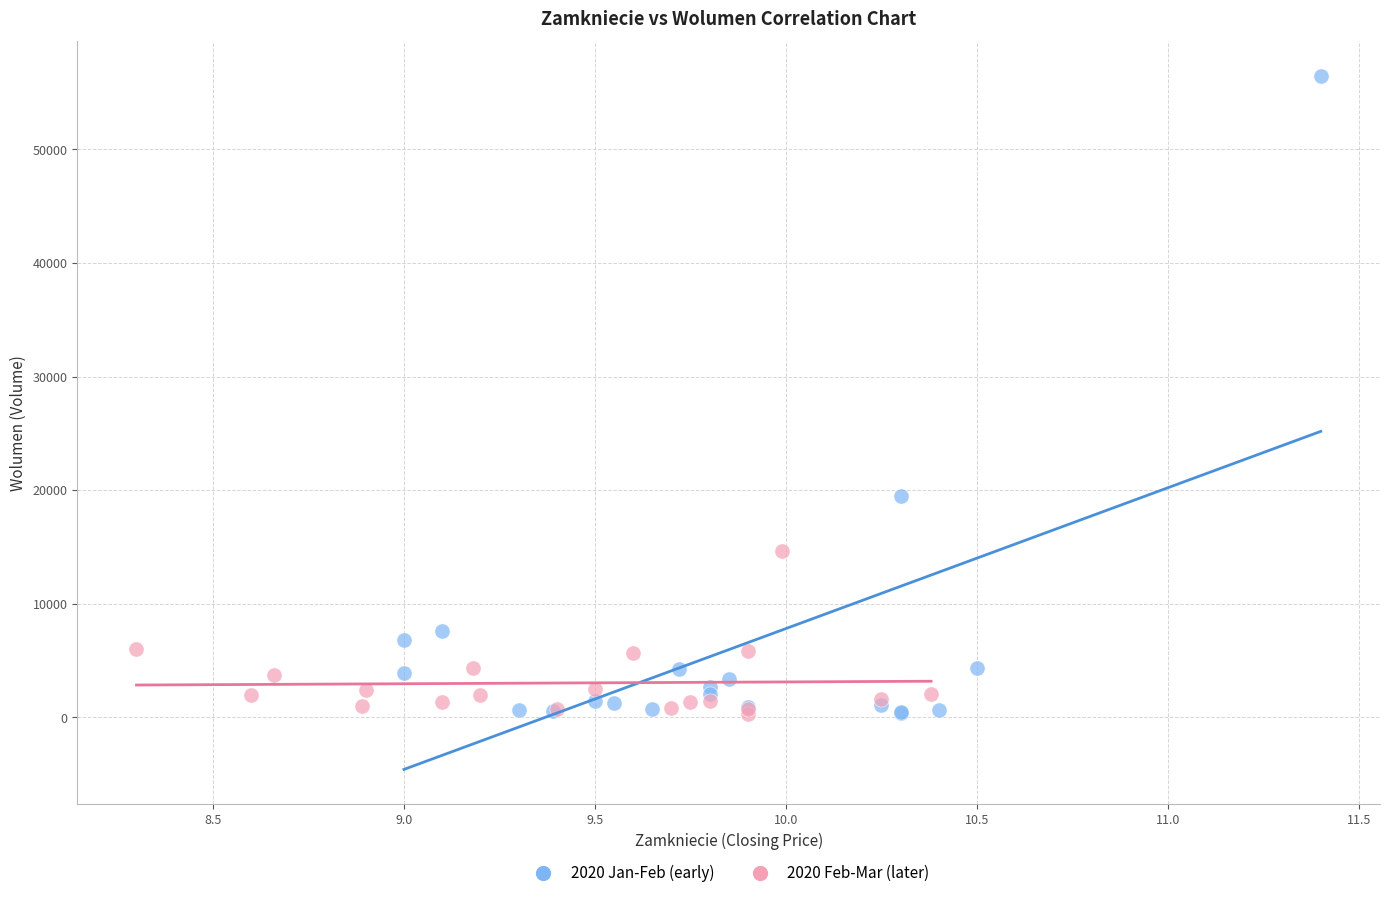

Which series has the largest Y range (max minus min)?

2020 Jan-Feb (early)